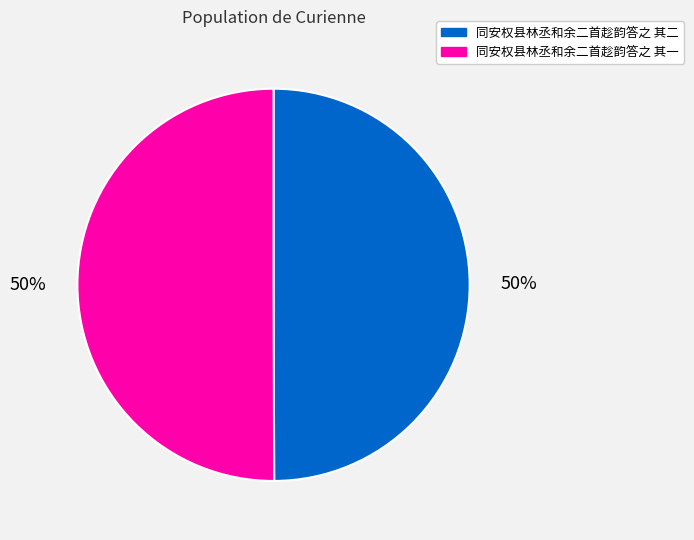

Approximately how many times larger is the value at 同安权县林丞和余二首趁韵答之 其二 compared to 同安权县林丞和余二首趁韵答之 其一?

1.0